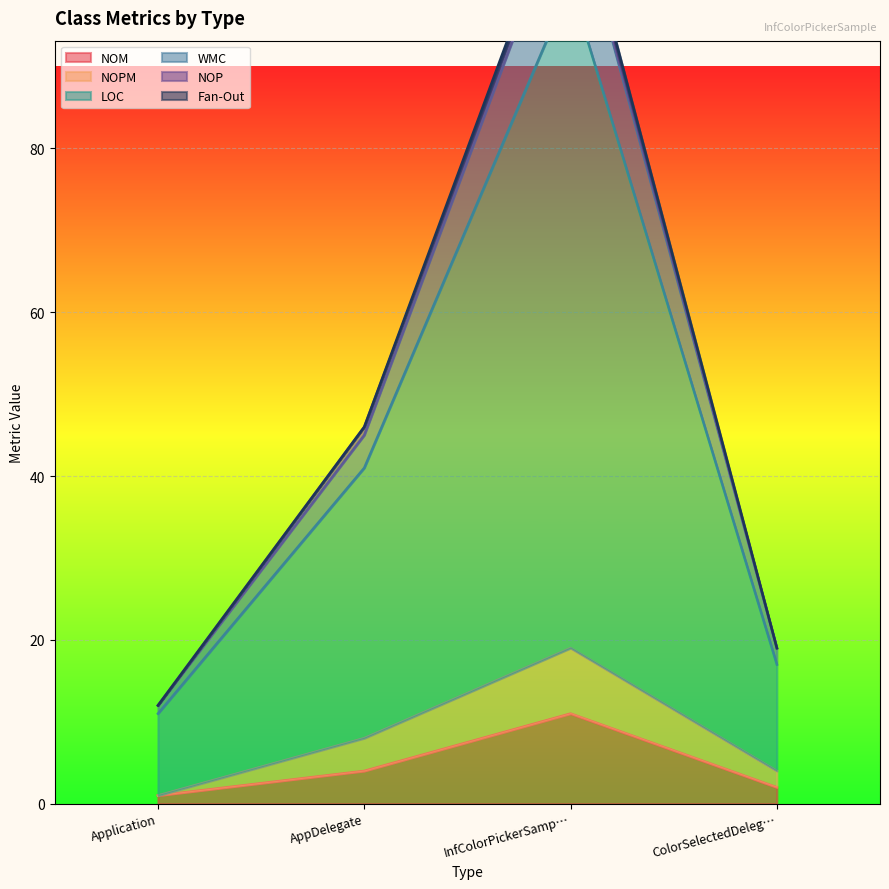

How many values in the NOPM series exceed 8?

1